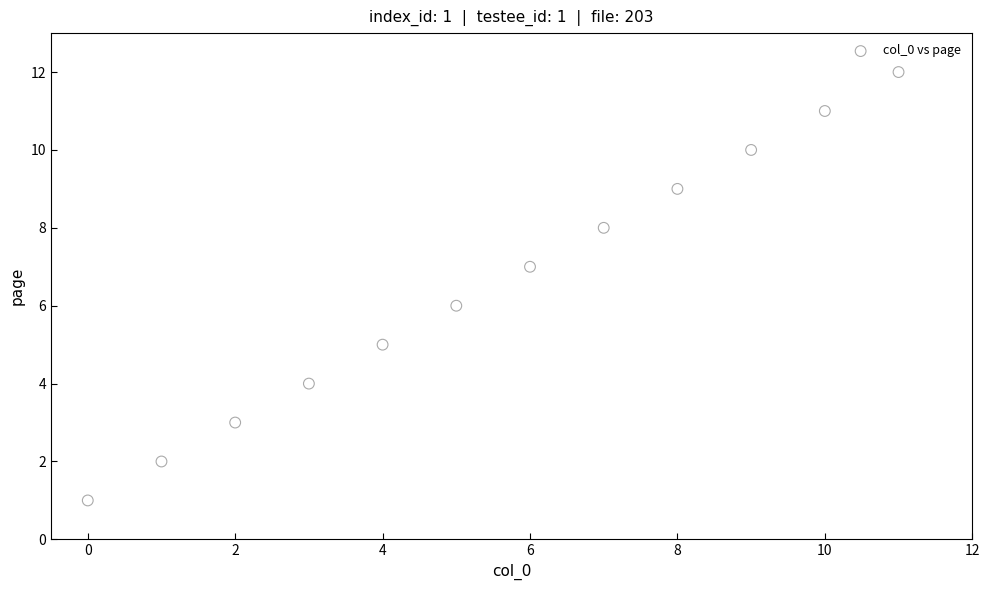

What is the range of Y values (max minus min)?

11